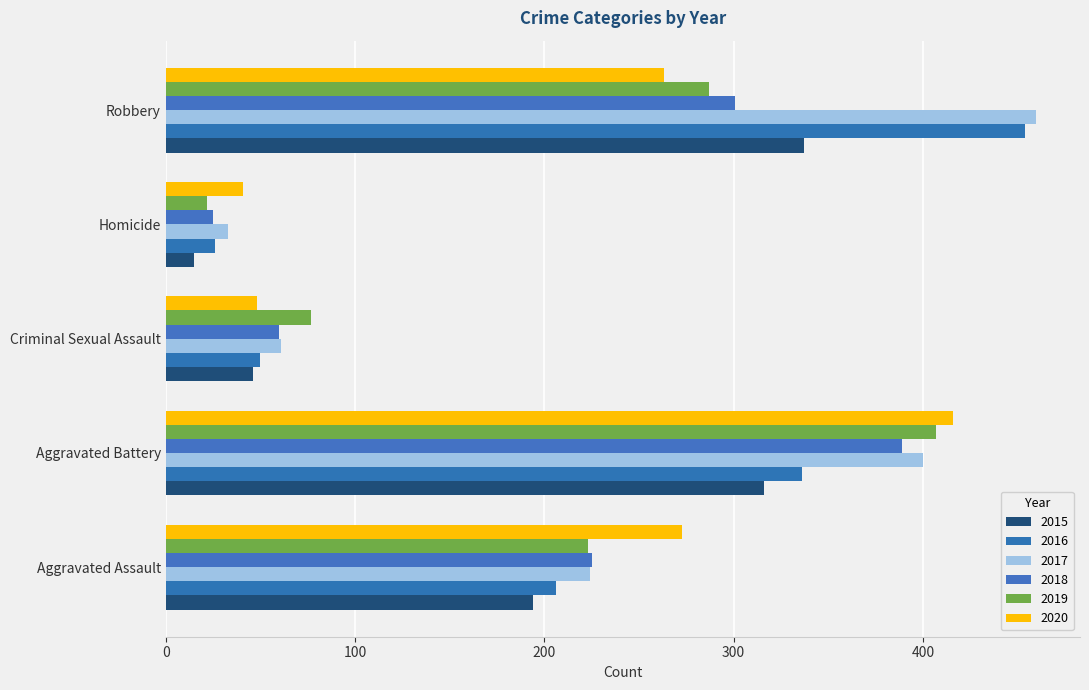

What is the total value across all series at Robbery?

2102